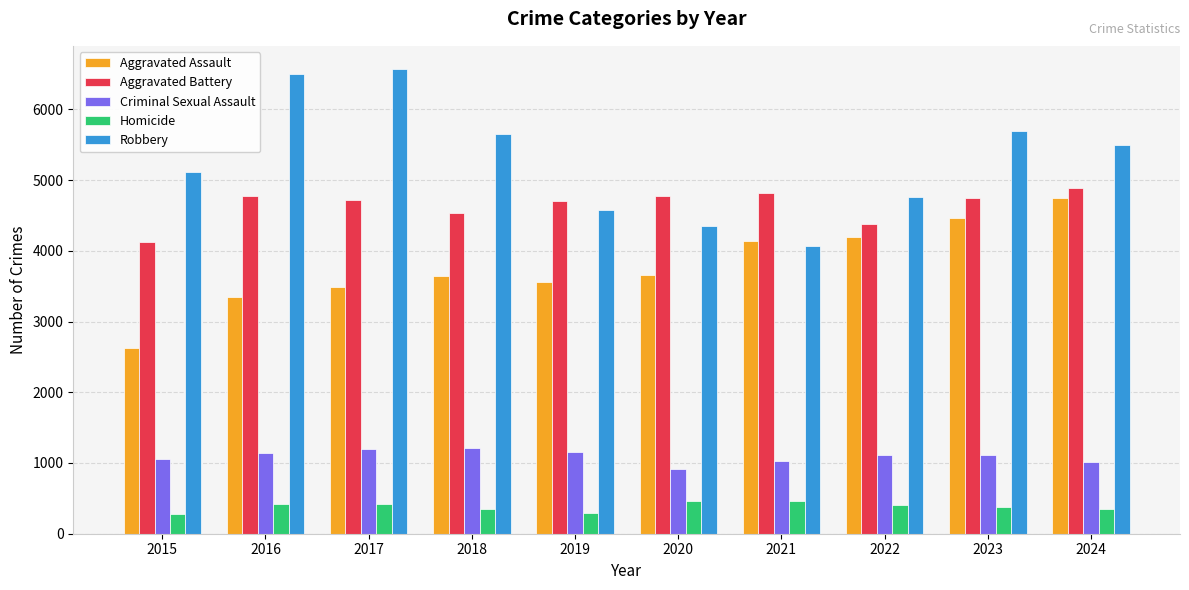

What is the difference between the highest and lowest values at 2023?

5305